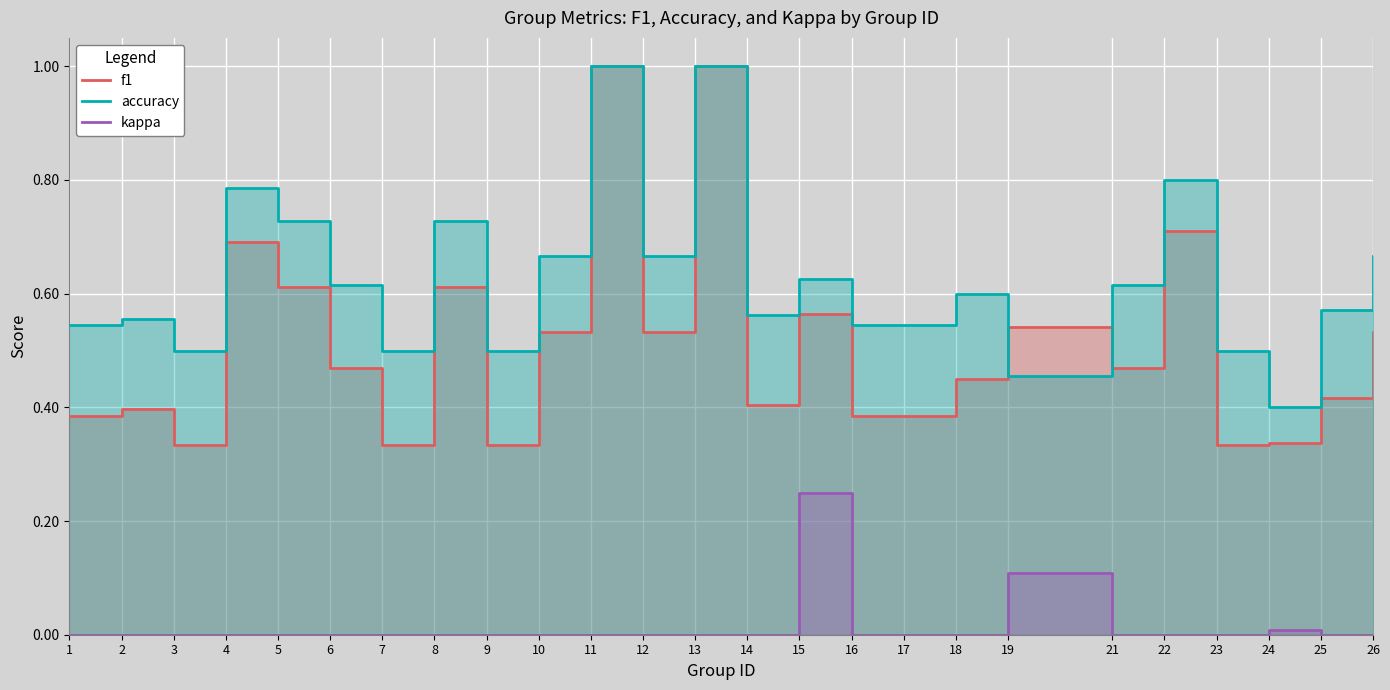

What is the greatest value displayed?

1.0